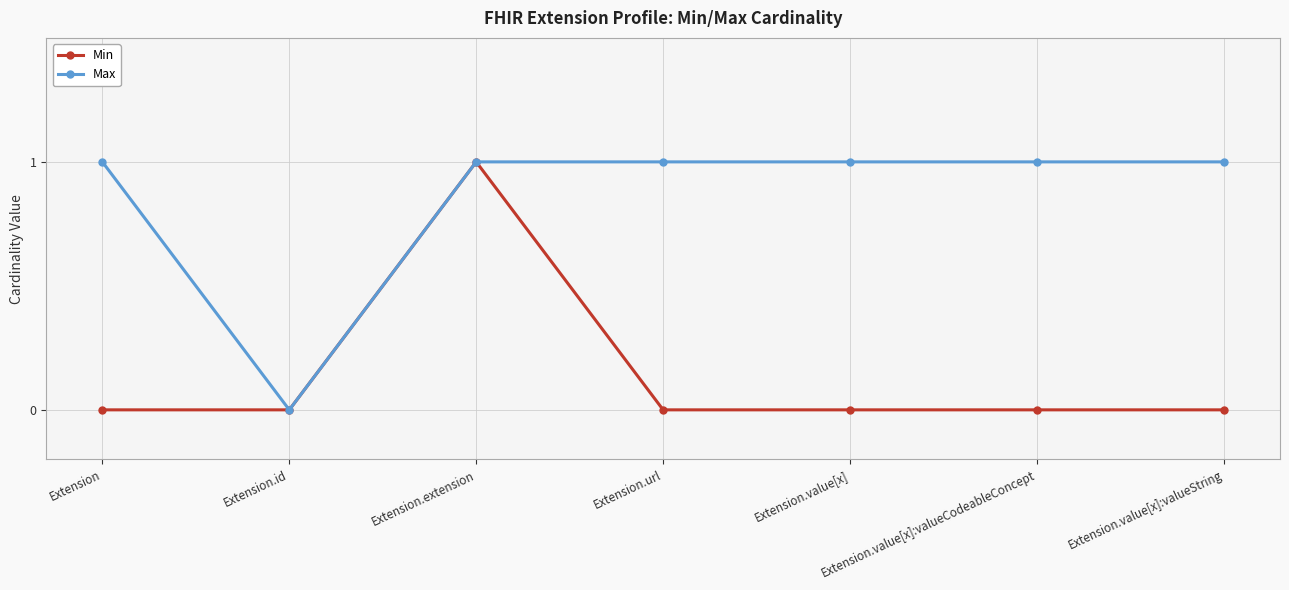

True or false: Min has a value of -1 at Extension.value[x]:valueCodeableConcept.

False